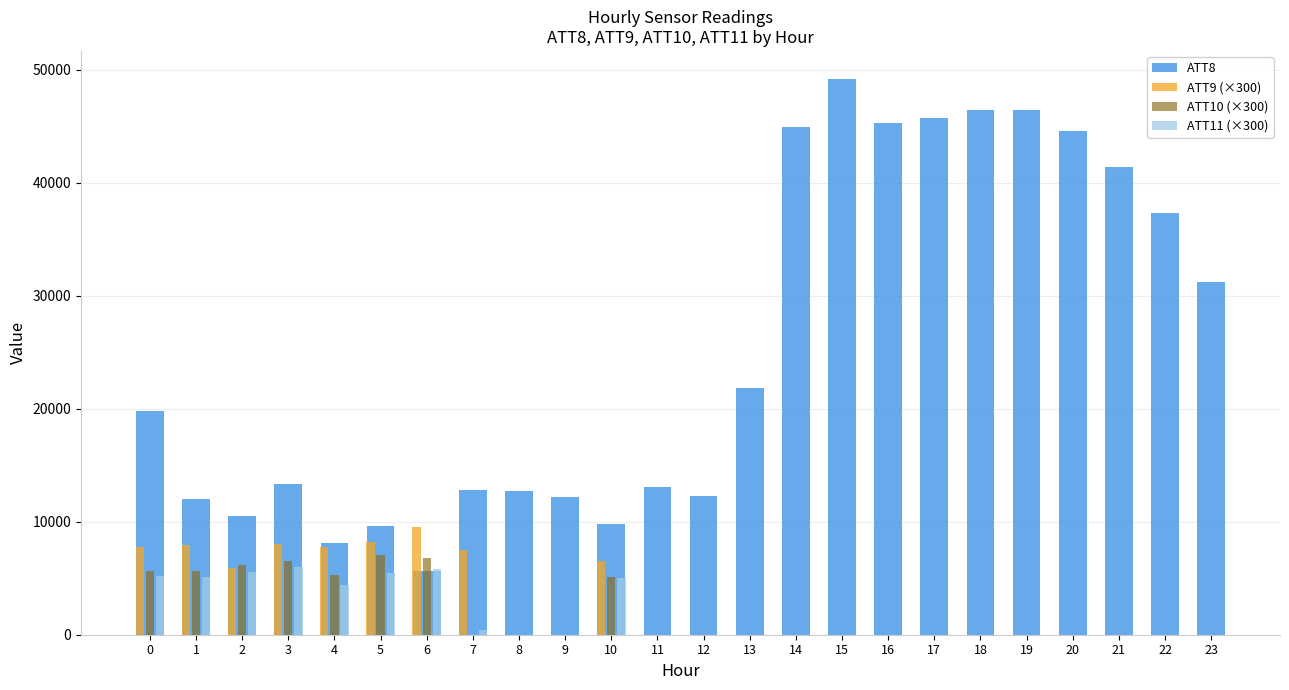

What is the maximum value for ATT11 (×300)?

5962.5